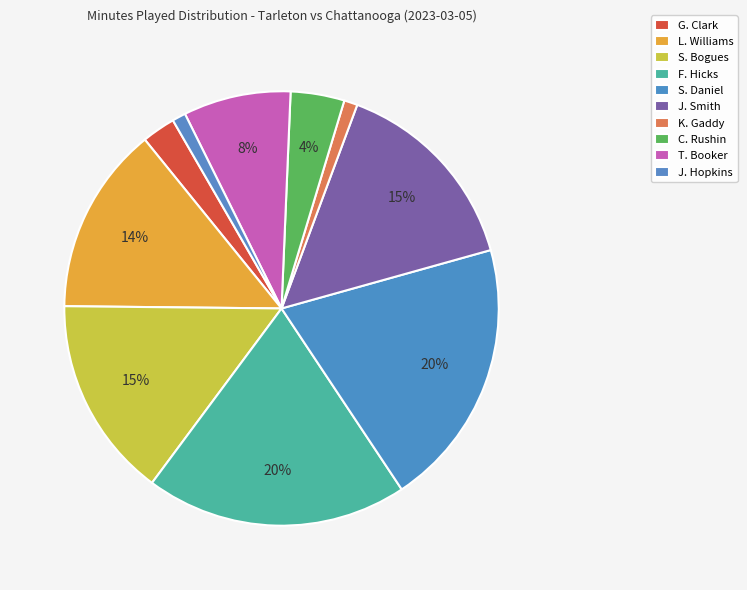

Is the sum of F. Hicks and K. Gaddy greater than half?

No